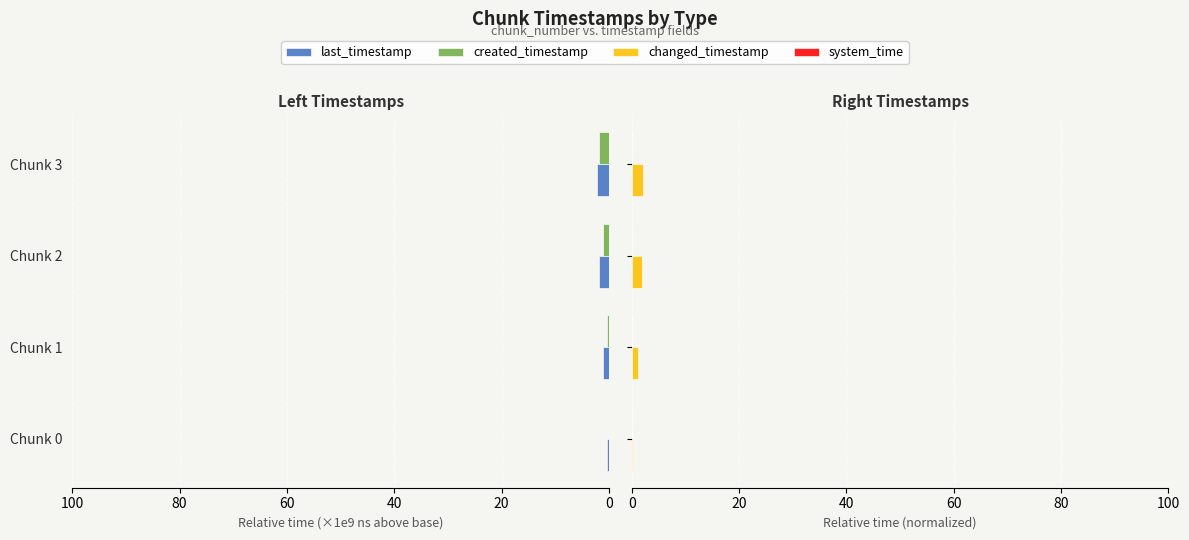

What is the value of the created_timestamp bar at the 3rd from the left?

1.1